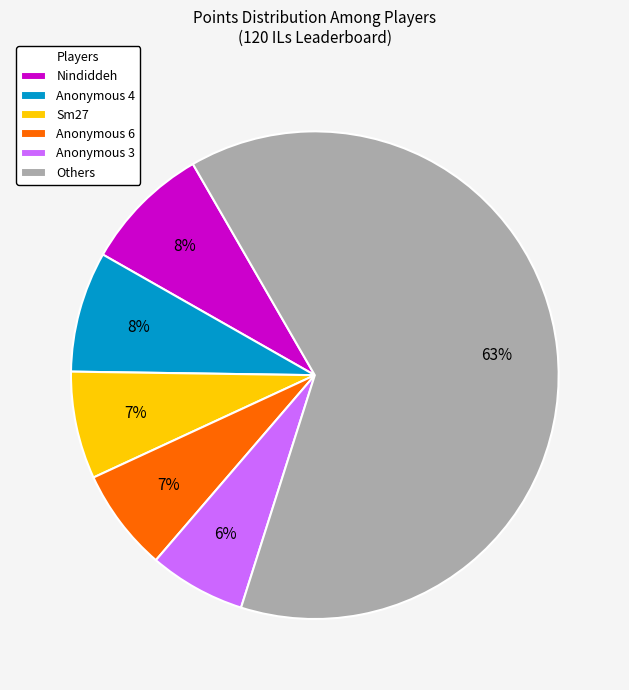

Between Others and Anonymous 6, which is larger?

Others